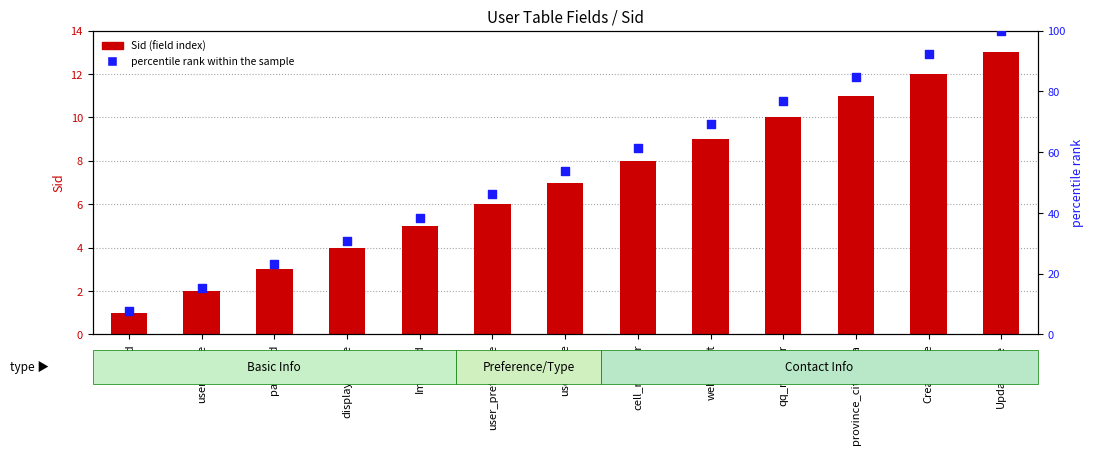

Which series reaches the maximum Y coordinate?

percentile rank within the sample